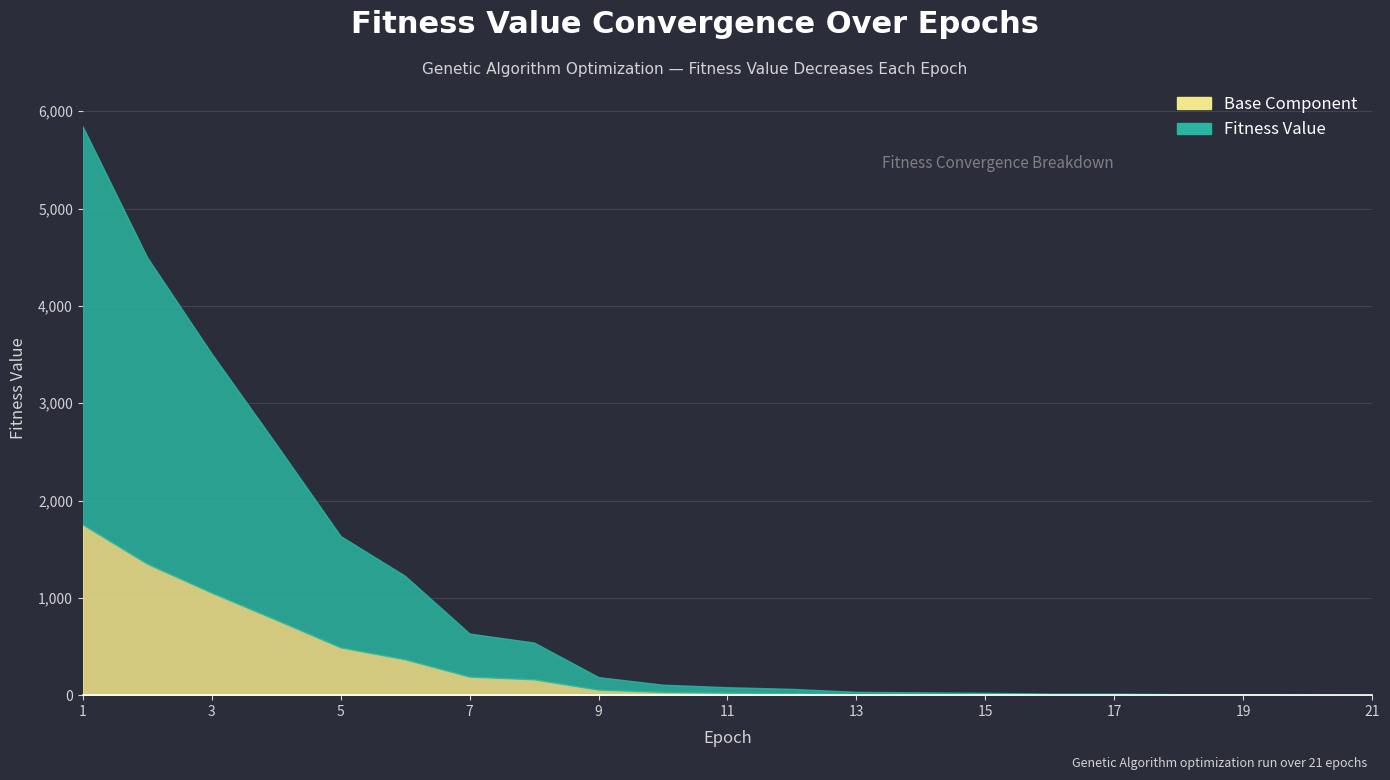

What is the ratio of the value at 10 to the value at 12?

1.7